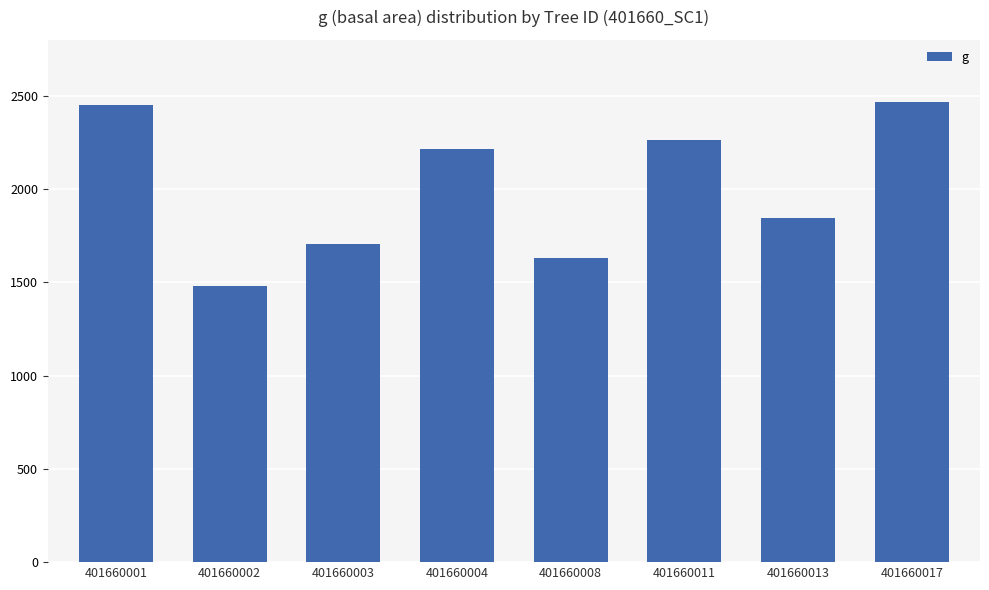

The value at 401660008 is 1632.7. True or false?

True